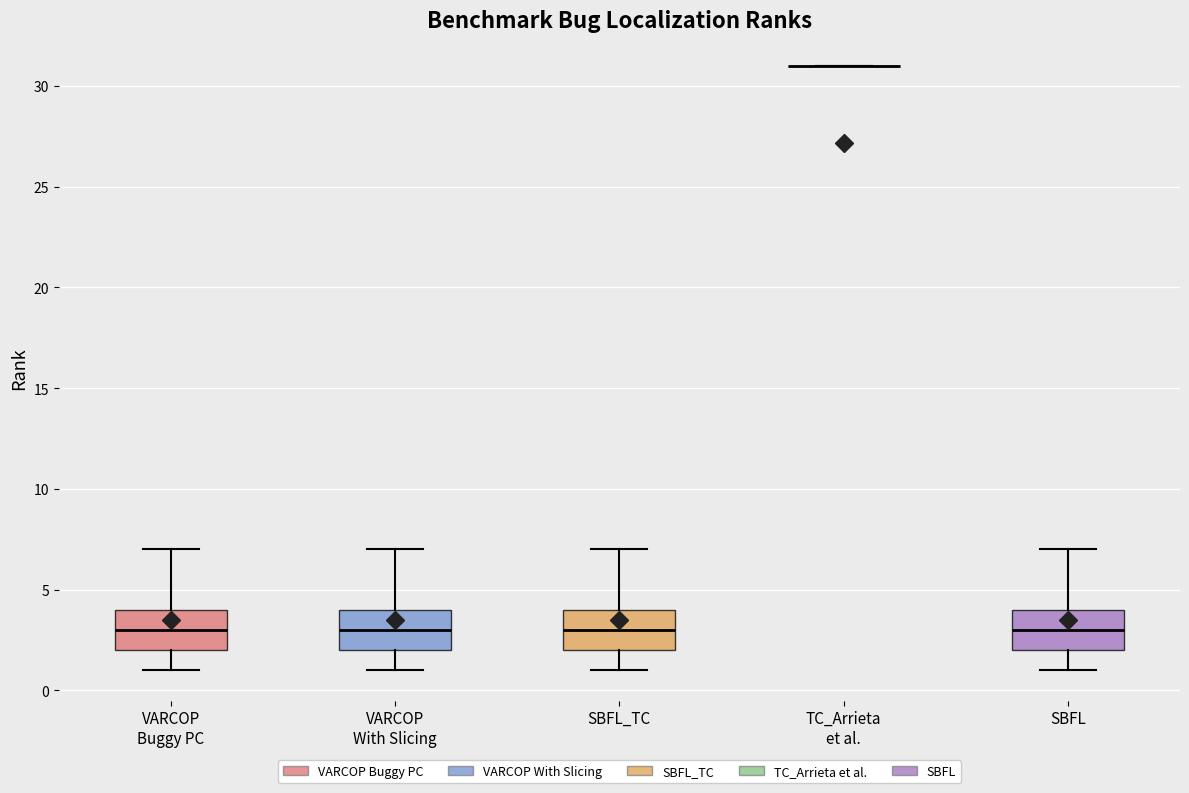

Where is the lower edge of the box for VARCOP With Slicing on the y-axis? The values are not printed on the chart, so give them approximately, as read against the axis.

2